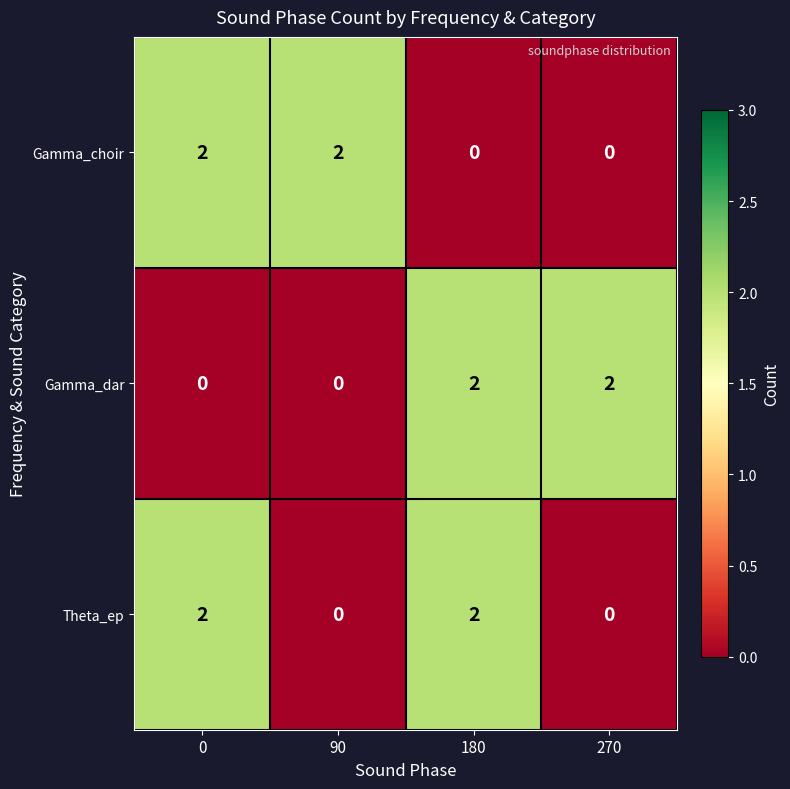

What is the sum of all Gamma_dar values?

4